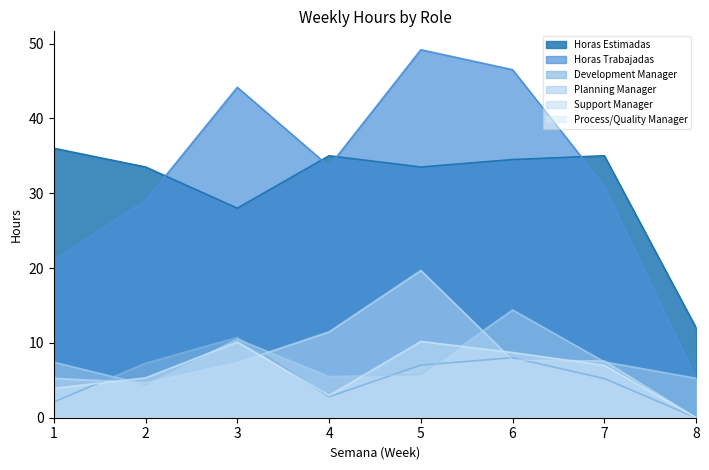

Which series has the widest spread of values?

Horas Trabajadas